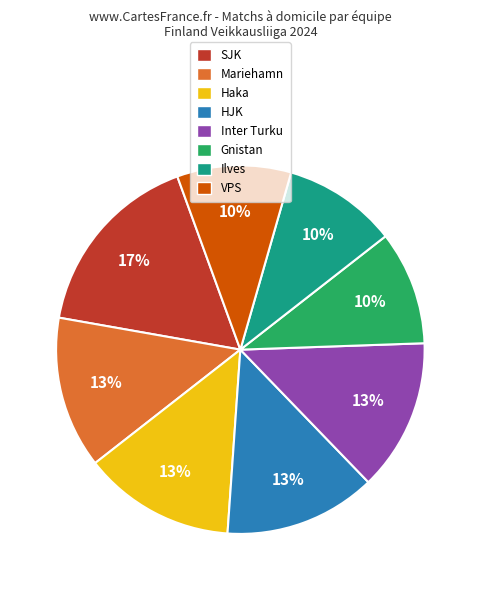

To the nearest percent, what is the difference between the largest and smallest slice percentages?

7%